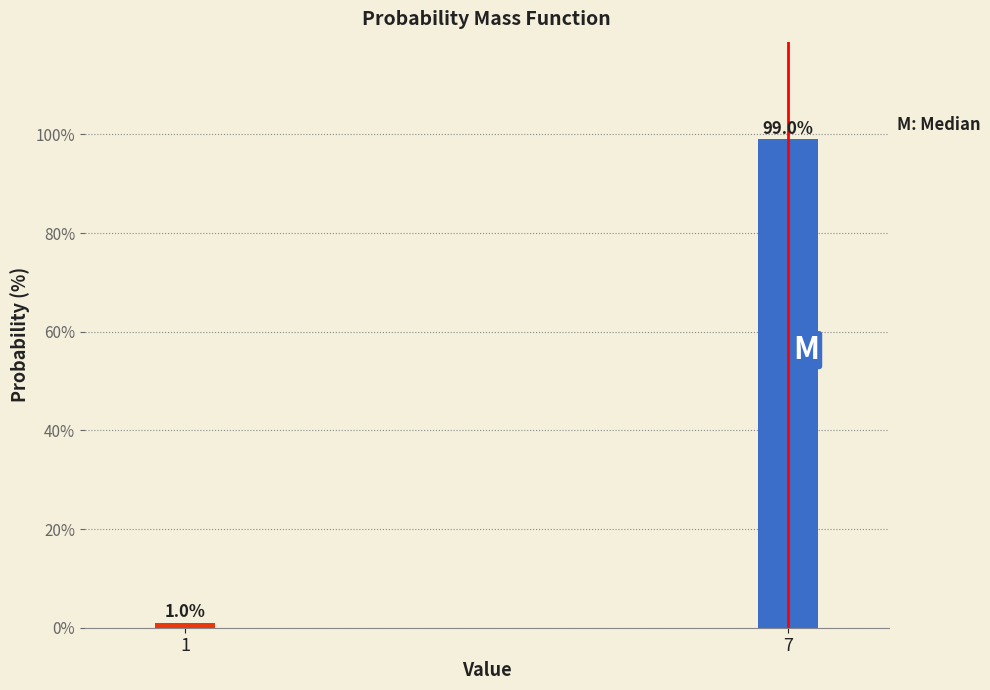

Reading right to left, list all the values displayed in this chart.

99.0	1.0